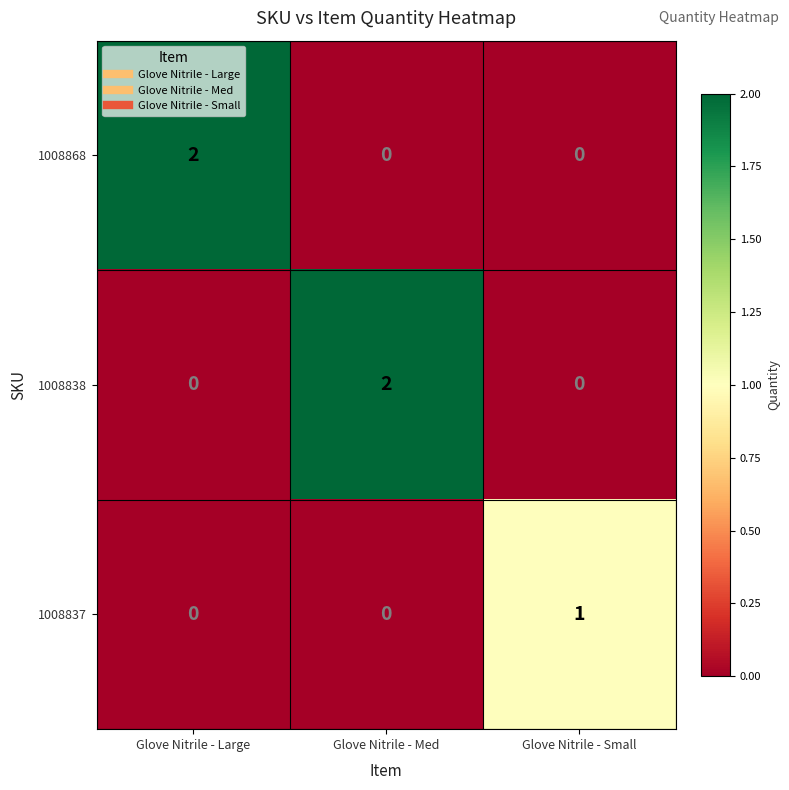

Count the 1008838 values in the range 0 to 2.

3